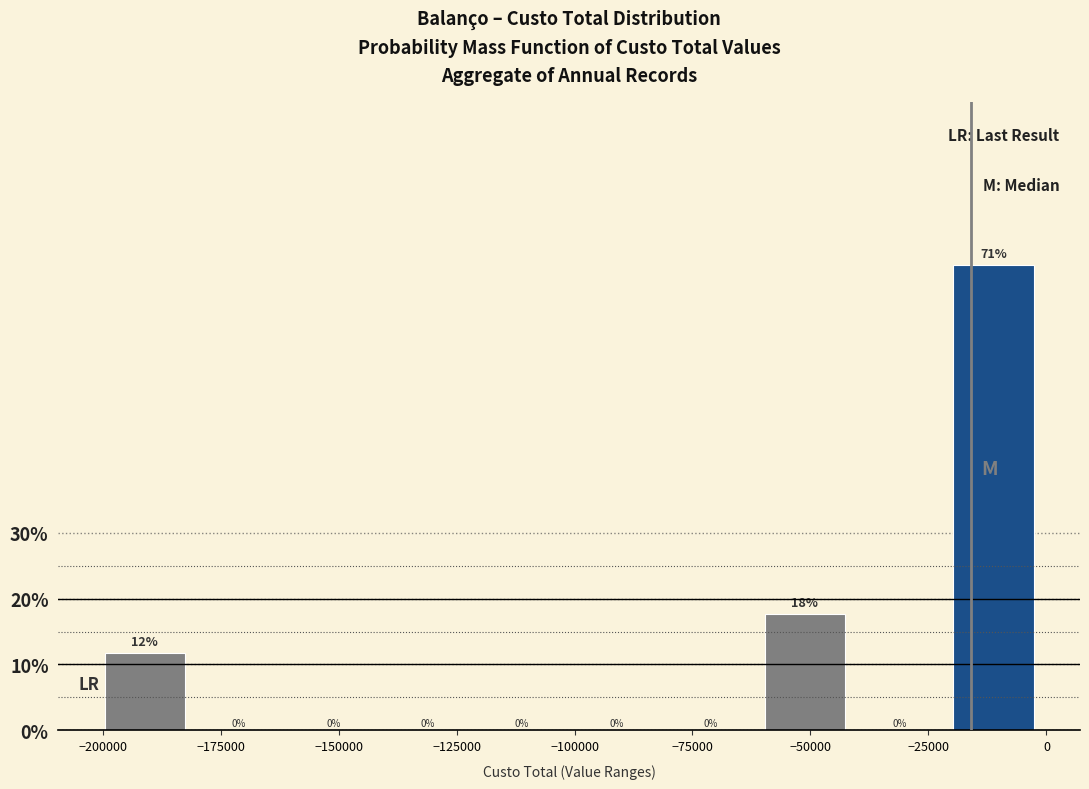

Read against the x-axis, roughly where is the centre of the tallest bar?

-10000